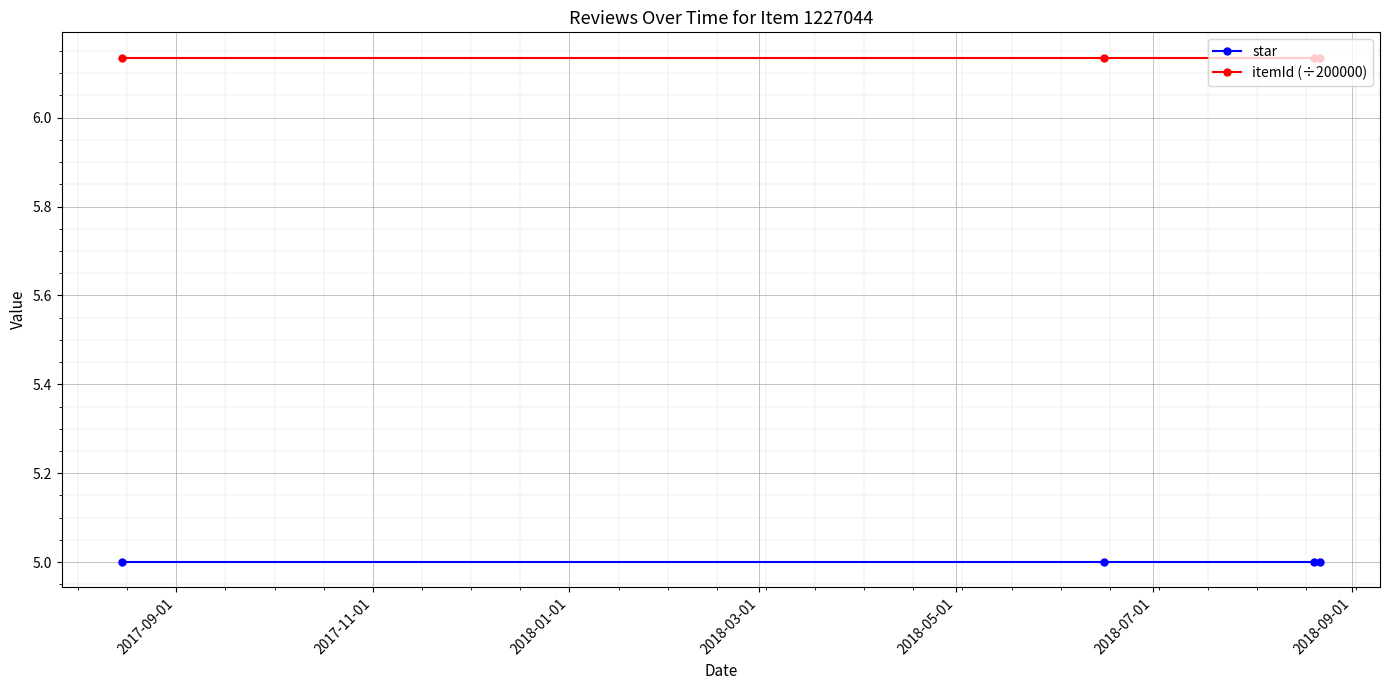

True or false: star and itemId (÷200000) intersect in this chart.

False